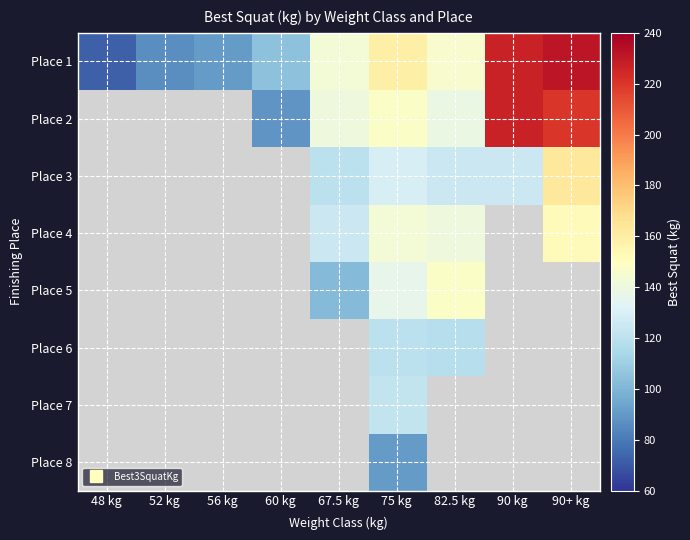

Between 48 kg and 56 kg, which series saw the biggest shift?

Place 1